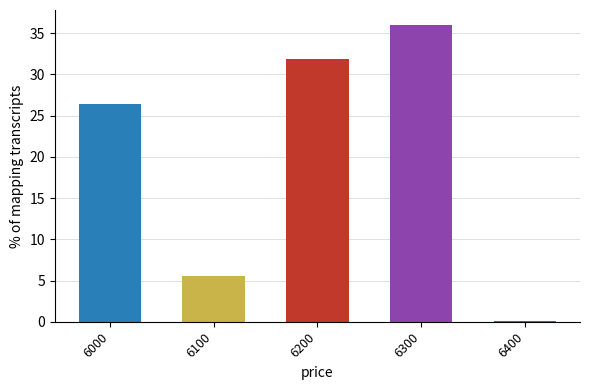

What is the value of the 4th bar from the left?

36.0